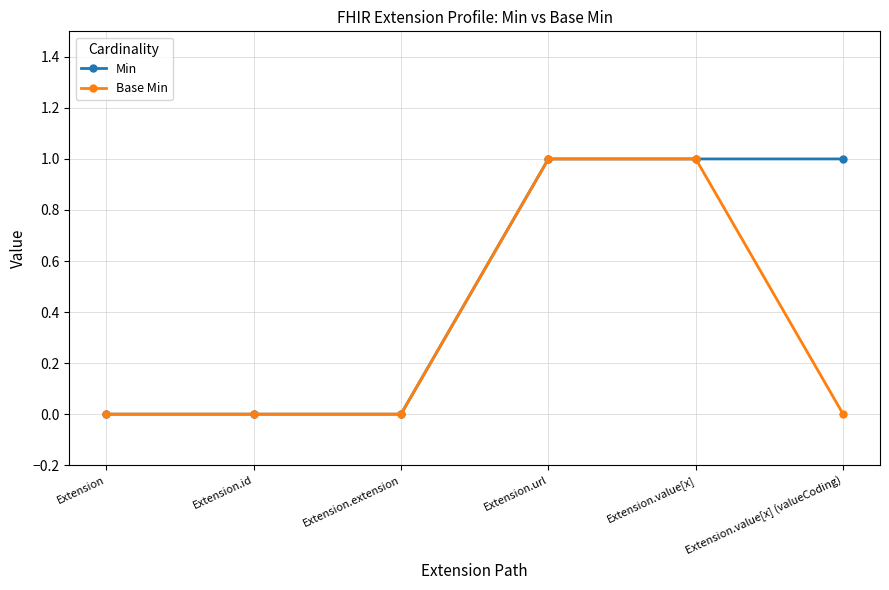

Does the chart display data point markers on the line(s)?

Yes